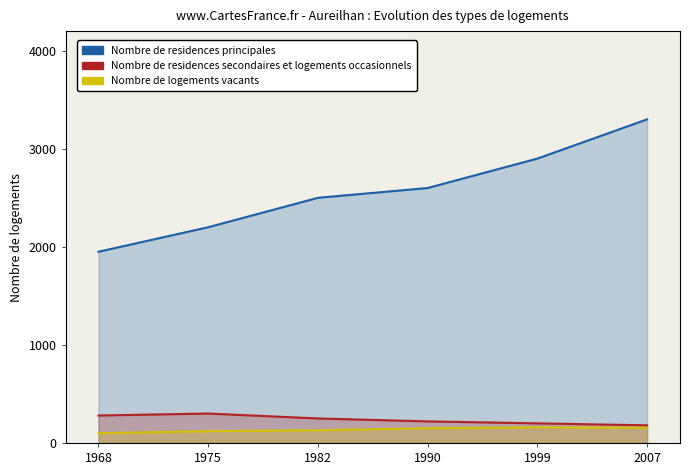

What is the total value across all series at 1975?

2620